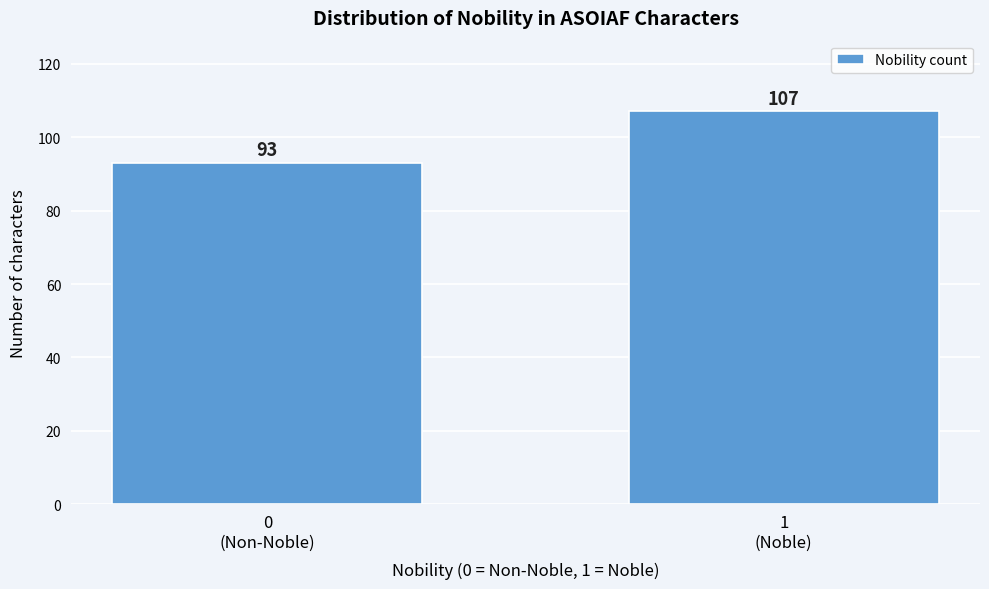

Reading left to right, transcribe all the data shown in this chart.

93	107